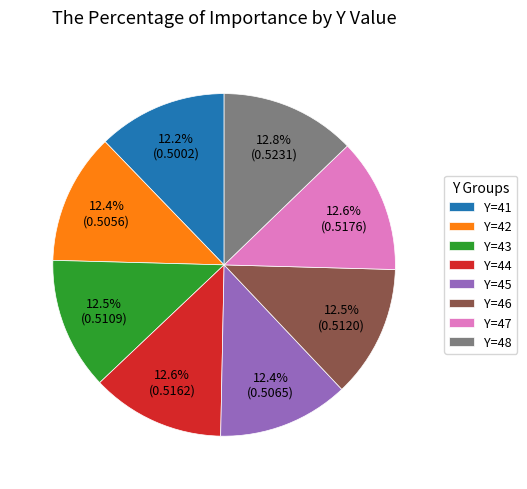

What percentage do Y=47 and Y=45 together represent?

25.0%